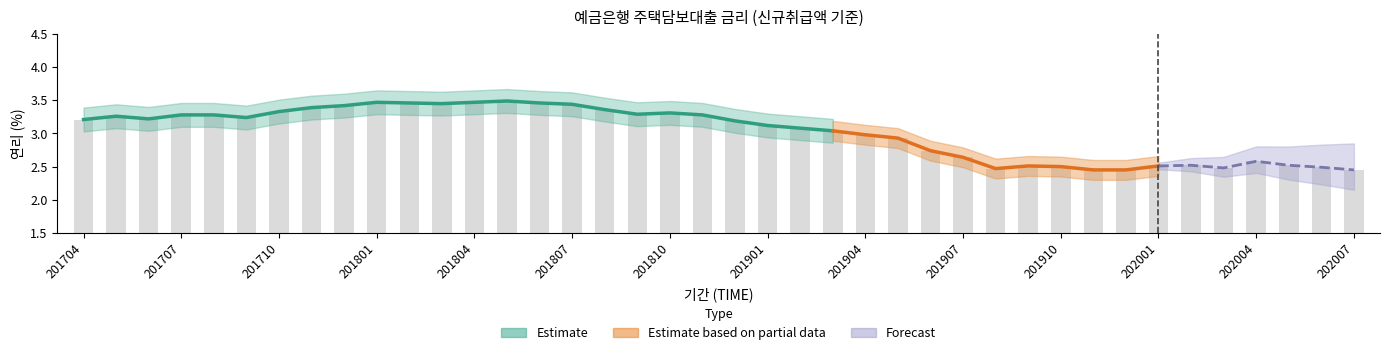

Reading left to right, what are all the values shown in this chart?

201704=3.2	201705=3.3	201706=3.2	201707=3.3	201708=3.3	201709=3.2	201710=3.3	201711=3.4	201712=3.4	201801=3.5	201802=3.5	201803=3.5	201804=3.5	201805=3.5	201806=3.5	201807=3.4	201808=3.4	201809=3.3	201810=3.3	201811=3.3	201812=3.2	201901=3.1	201902=3.1	201903=3.0	201904=3.0	201905=2.9	201906=2.7	201907=2.6	201908=2.5	201909=2.5	201910=2.5	201911=2.5	201912=2.5	202001=2.5	202002=2.5	202003=2.5	202004=2.6	202005=2.5	202006=2.5	202007=2.5